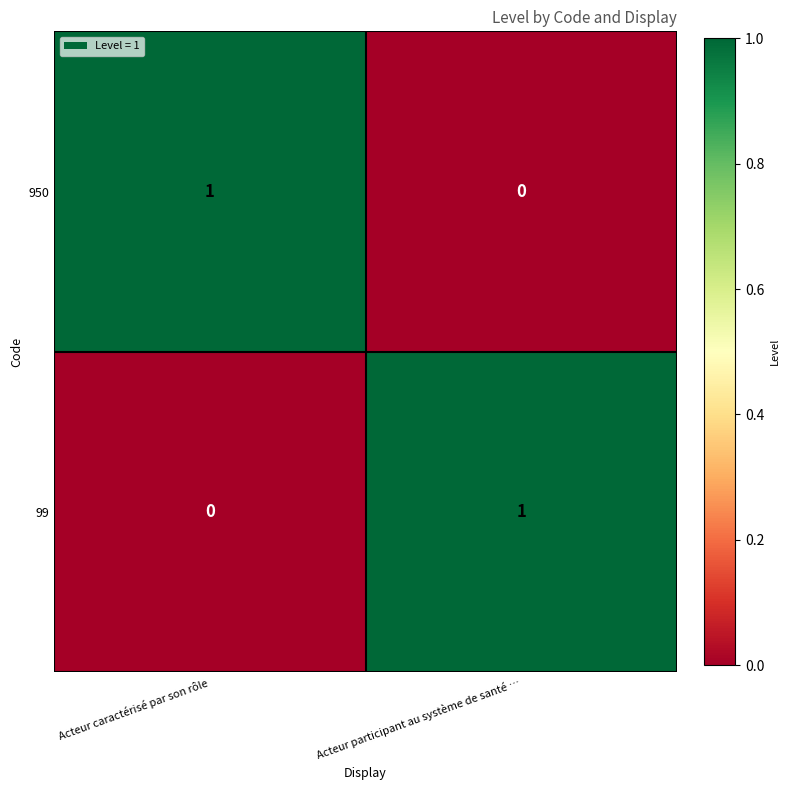

At which label is 99 closest to 0?

Acteur caractérisé par son rôle